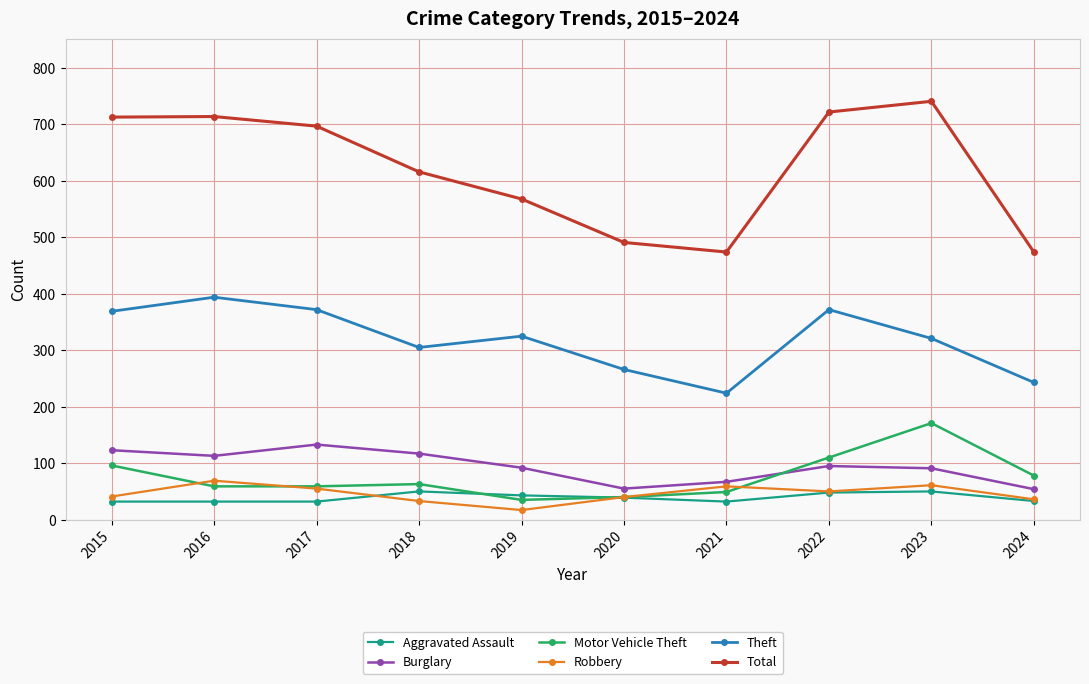

At which label does Theft reach its peak?

2016